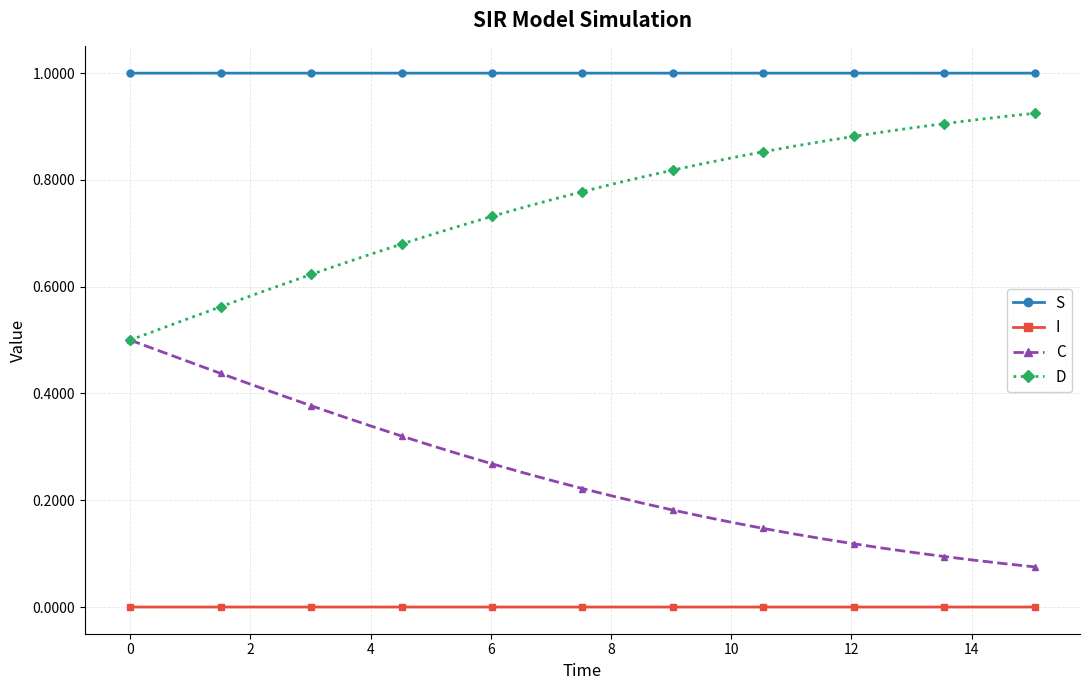

List the series in order of their peak value, lowest first.

I, C, D, S